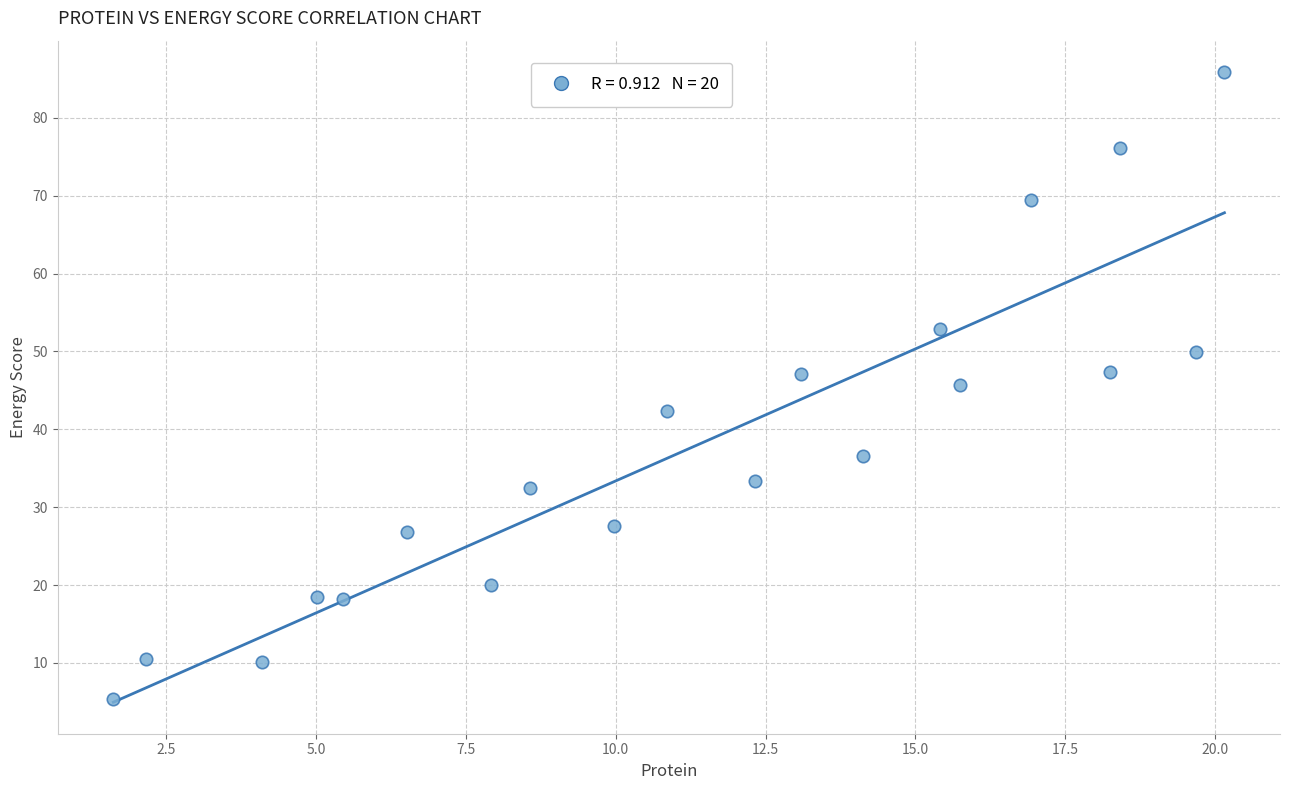

What is the range of Y values (max minus min)?

80.5